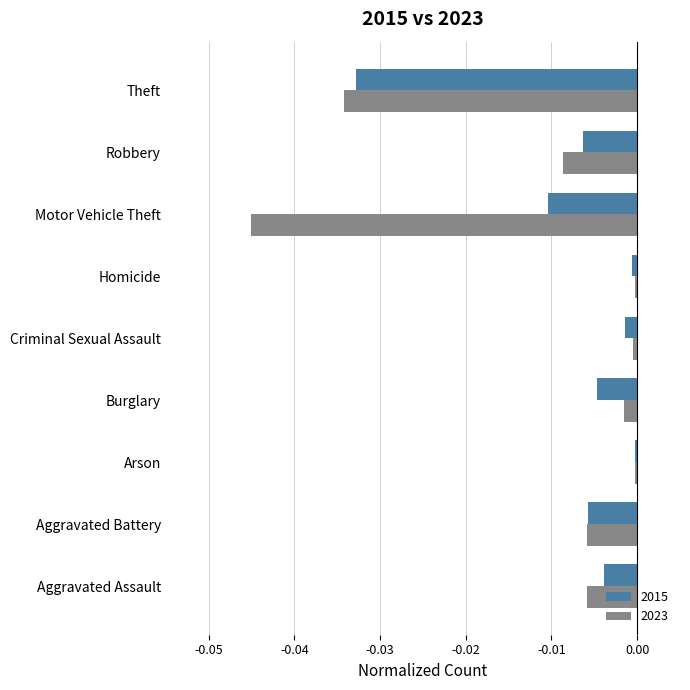

Is the value of 2023 at Motor Vehicle Theft greater than the value of 2015 at Robbery?

No